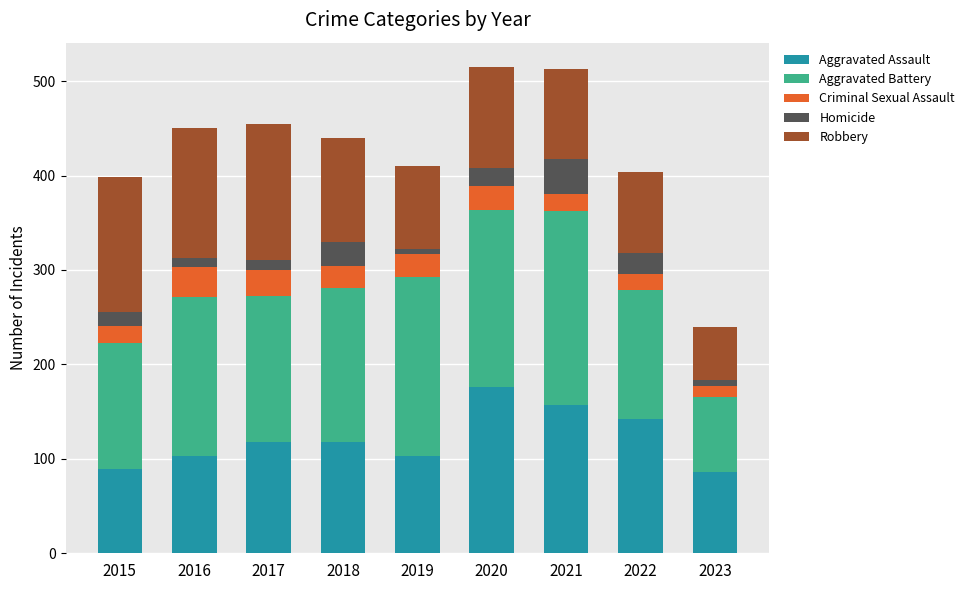

What is the total value across all series at 2017?

455